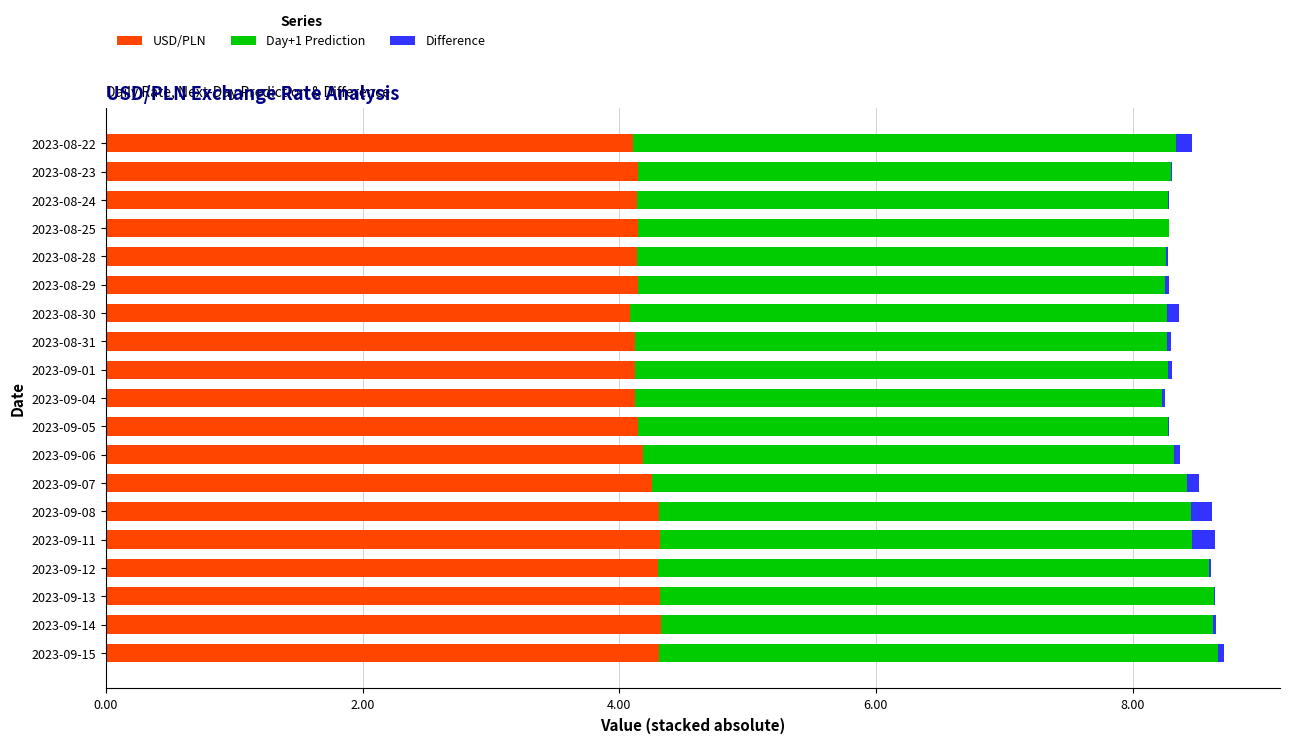

The USD/PLN series shows 4.3 at 2023-09-14. True or false?

True